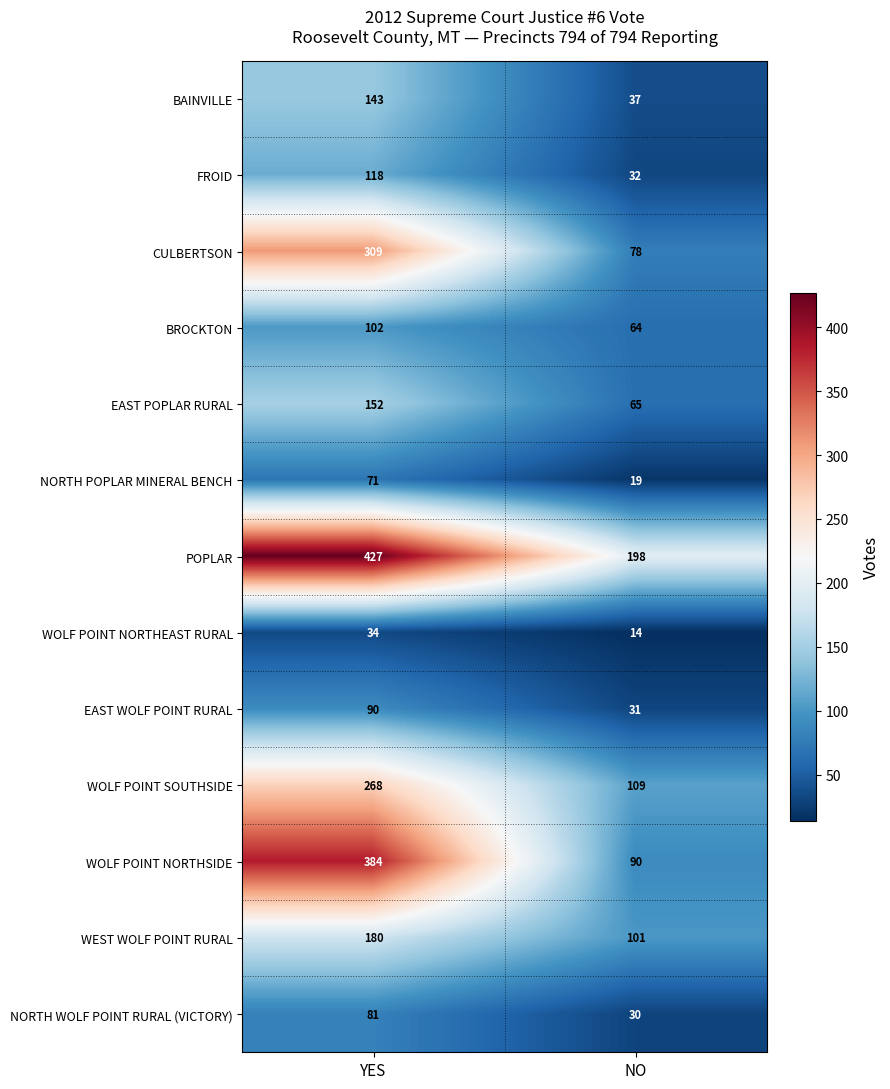

Reading right to left, what are all the values shown in this chart?

BAINVILLE: 37	143
FROID: 32	118
CULBERTSON: 78	309
BROCKTON: 64	102
EAST POPLAR RURAL: 65	152
NORTH POPLAR MINERAL BENCH: 19	71
POPLAR: 198	427
WOLF POINT NORTHEAST RURAL: 14	34
EAST WOLF POINT RURAL: 31	90
WOLF POINT SOUTHSIDE: 109	268
WOLF POINT NORTHSIDE: 90	384
WEST WOLF POINT RURAL: 101	180
NORTH WOLF POINT RURAL (VICTORY): 30	81